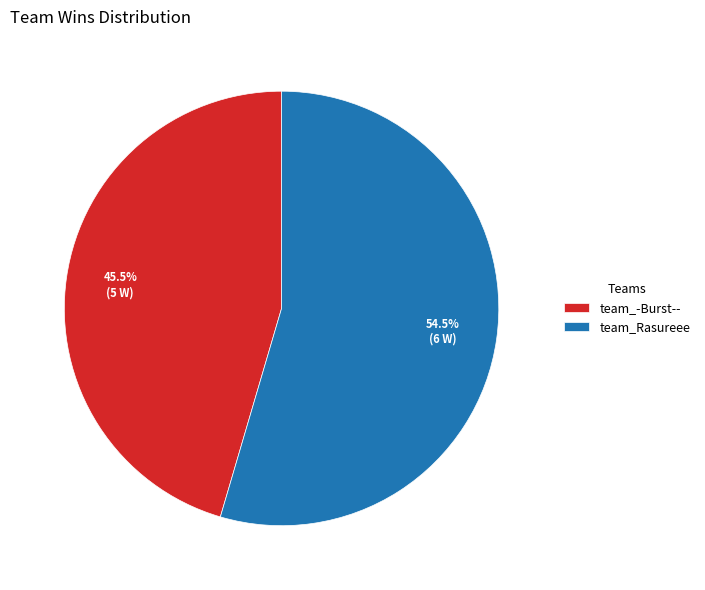

How many segments does this pie chart have?

2